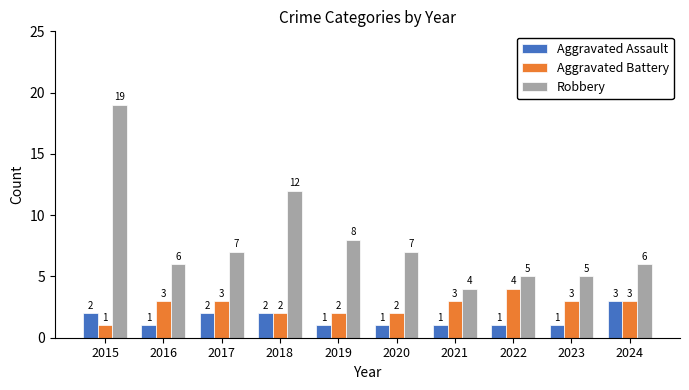

Which series changed the most between 2019 and 2021?

Robbery